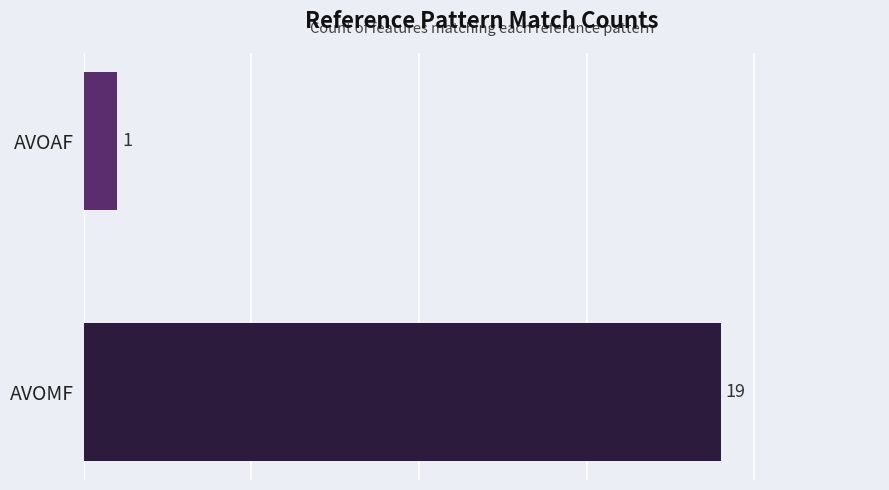

Is it true that the value at AVOMF is 12?

False